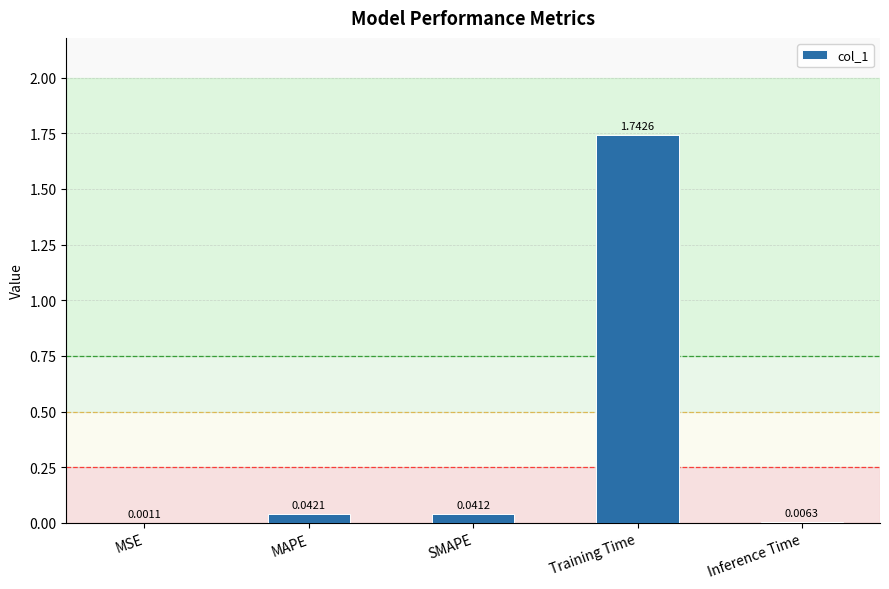

At which category does the chart reach its peak across all series?

Training Time